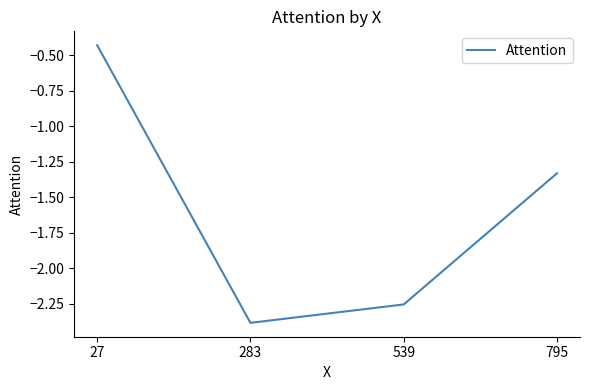

What is the difference between the maximum and minimum values?

2.0